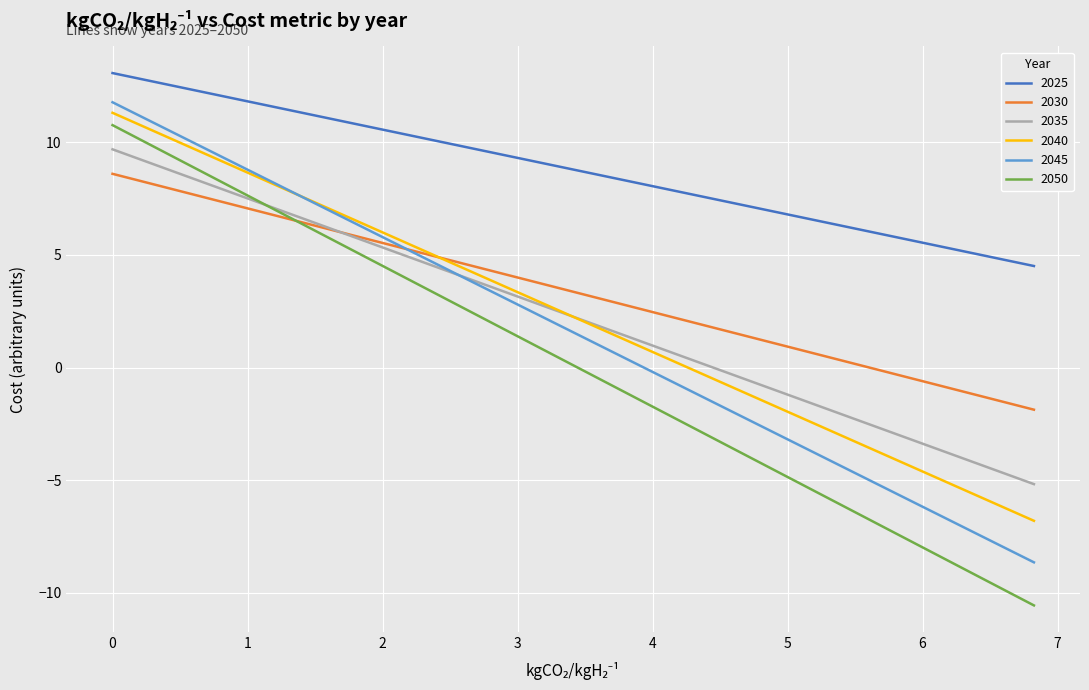

Which series has the largest total across all categories?

2025